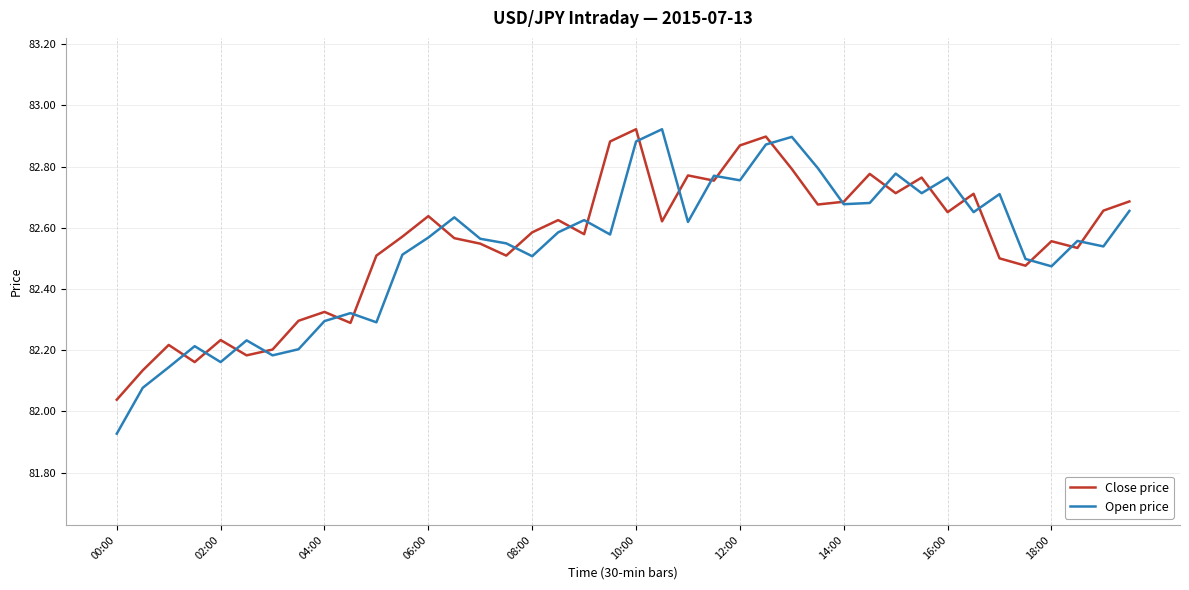

Which series has the widest spread of values?

Open price